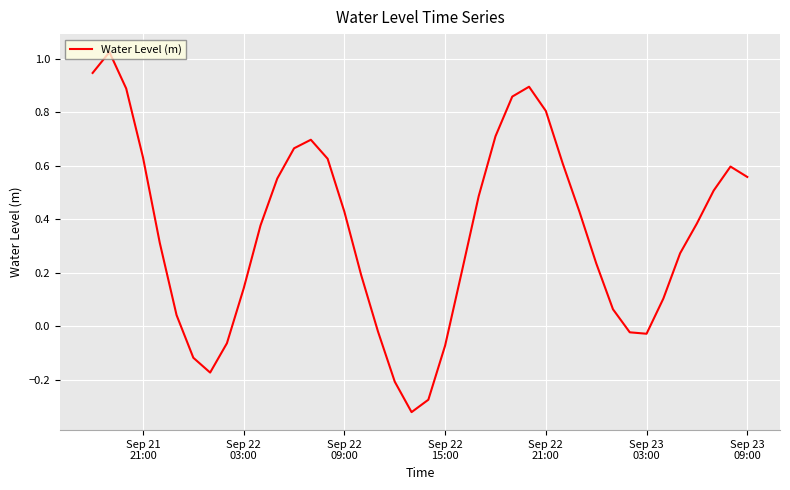

What is the difference between the maximum and minimum values?

1.3